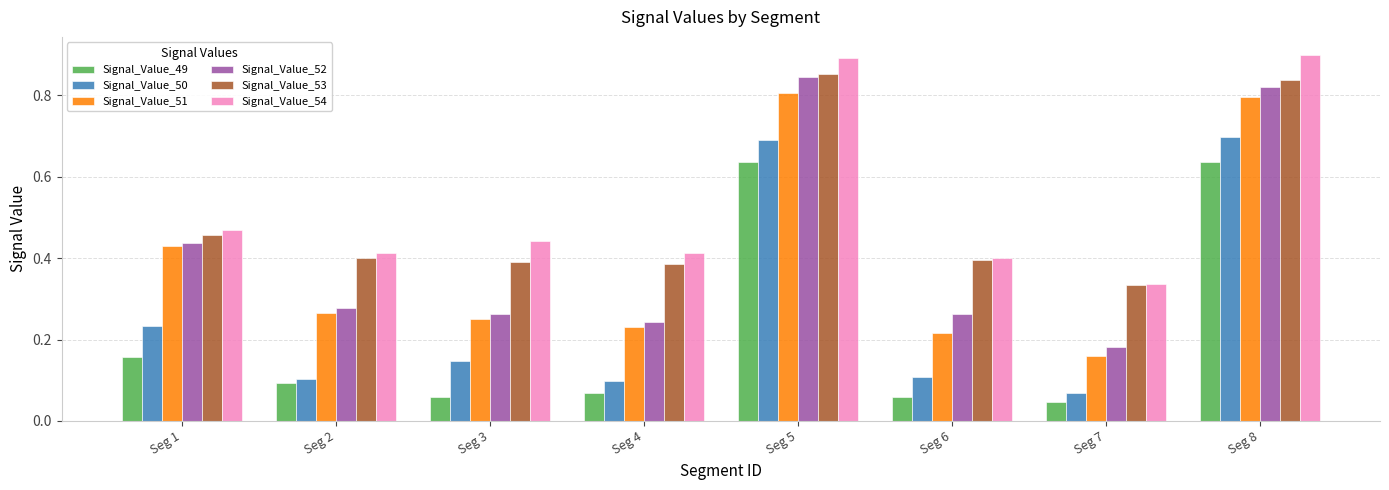

Where is Signal_Value_51 nearest to the value 0?

Seg 7